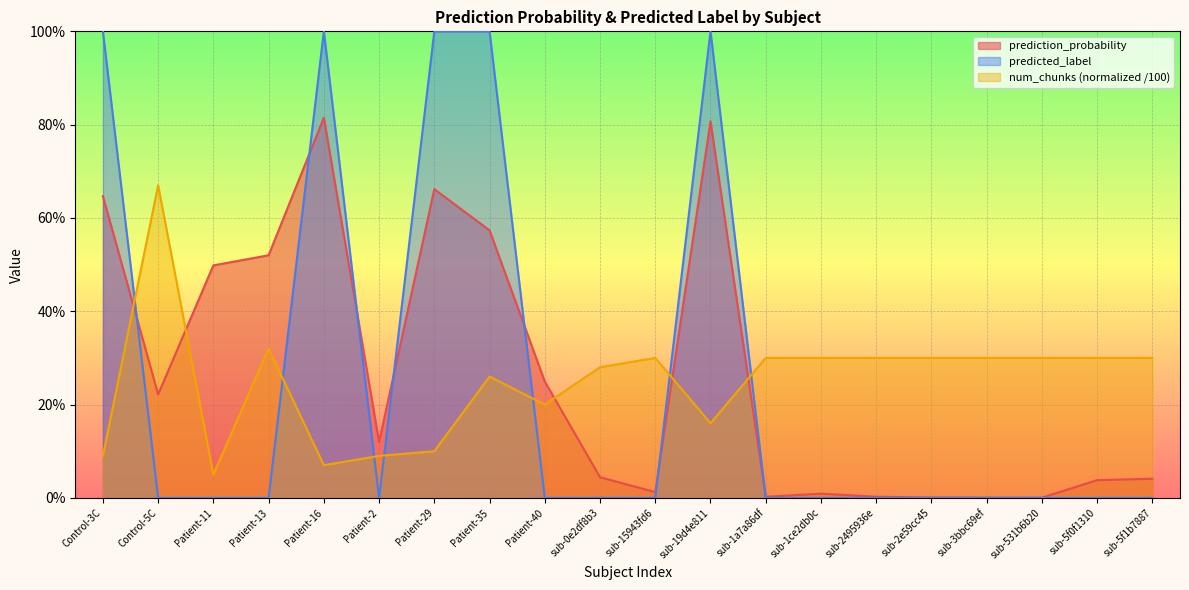

How many interior local valleys does the predicted_label series have?

1